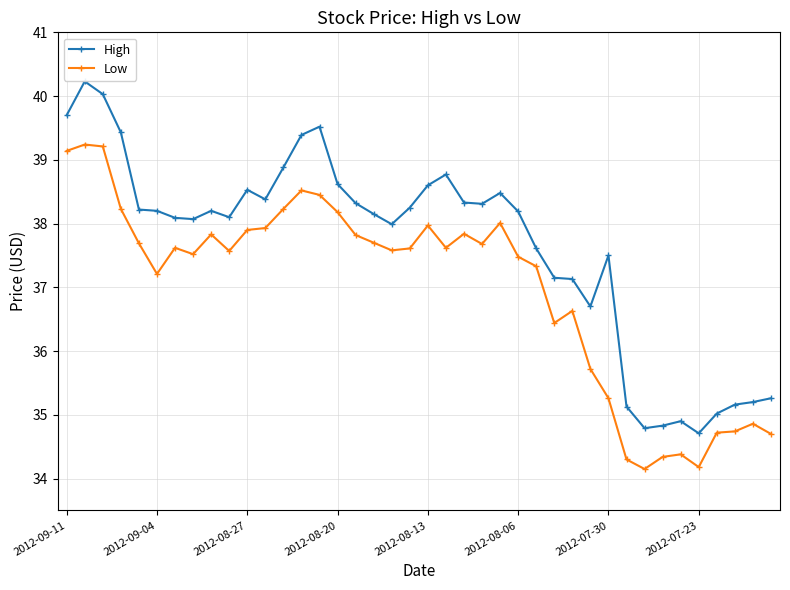

What is the average value of the Low series?

37.0